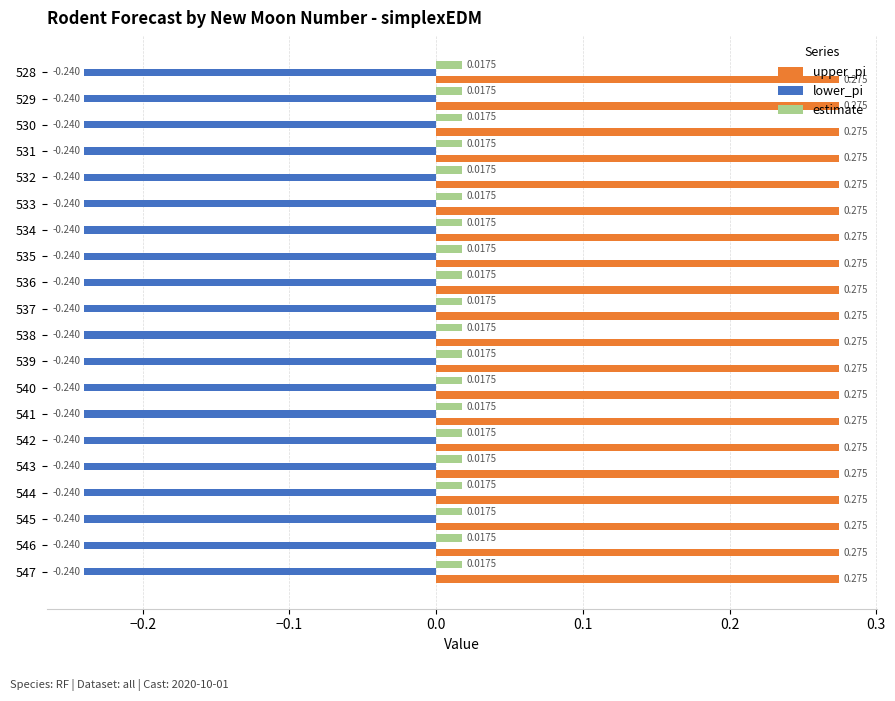

How many distinct data groups are displayed?

3